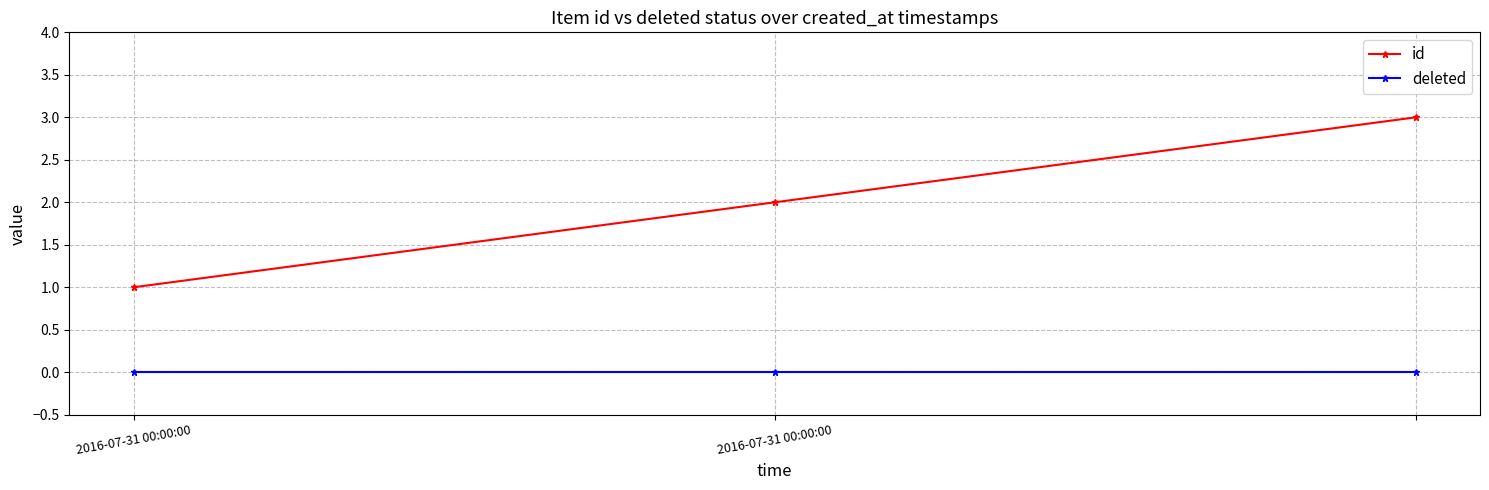

List the series in order of their peak value, lowest first.

deleted, id